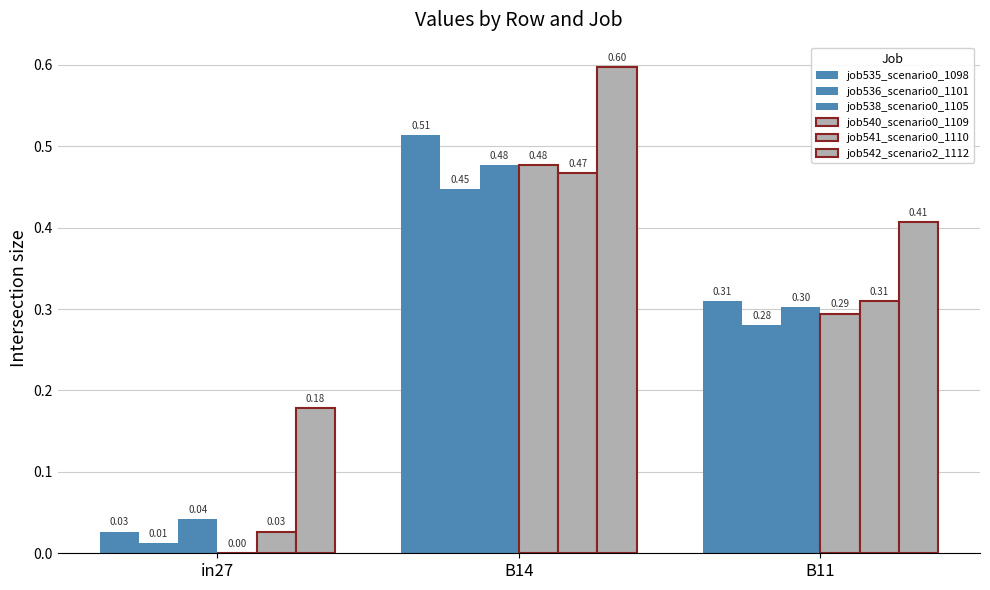

Which category has the highest value in the job541_scenario0_1110 series?

B14